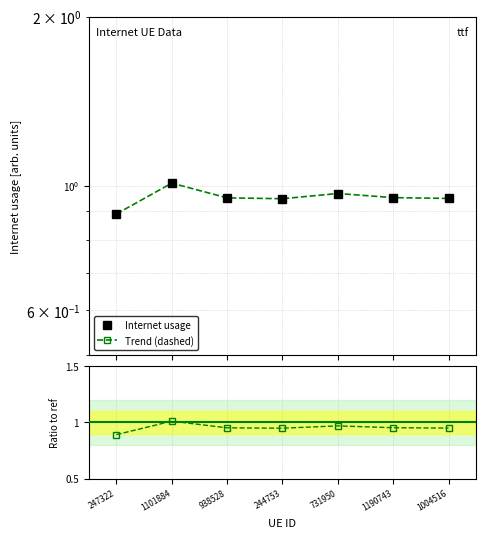

True or false: Ratio to ref has more than 0 interior local peaks.

True